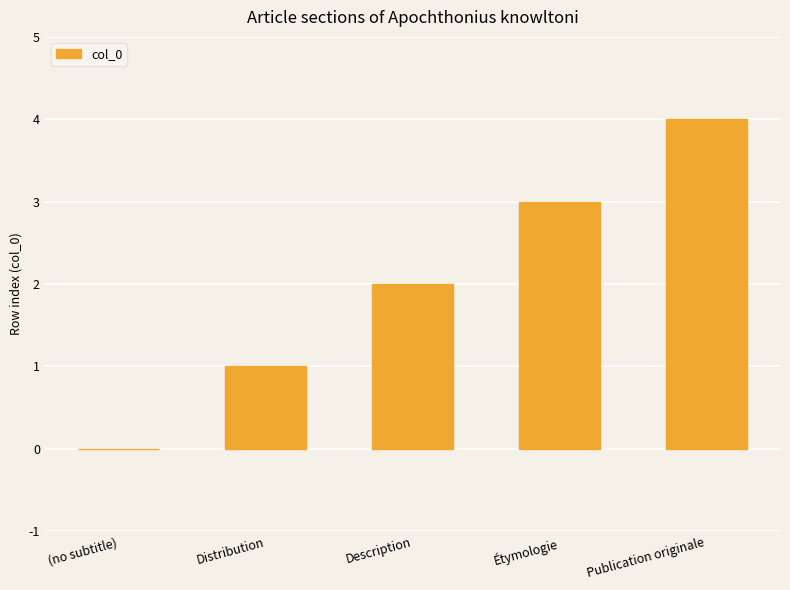

Which label corresponds to the largest value in the chart?

Publication originale